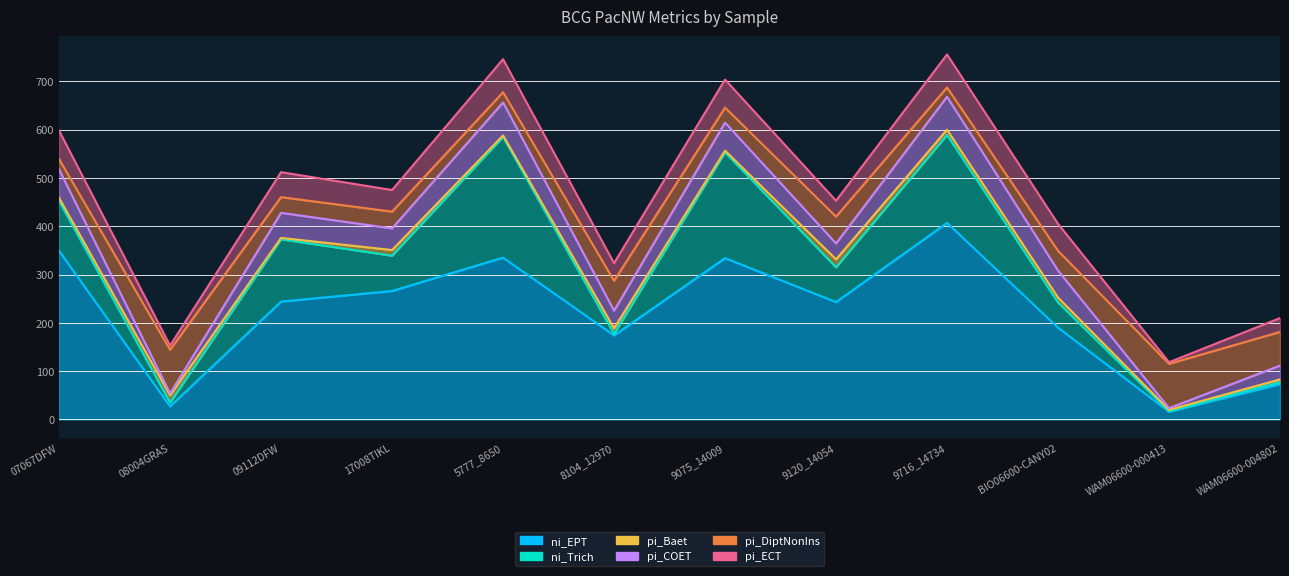

What is the label of the 7th point from the right?

8104_12970